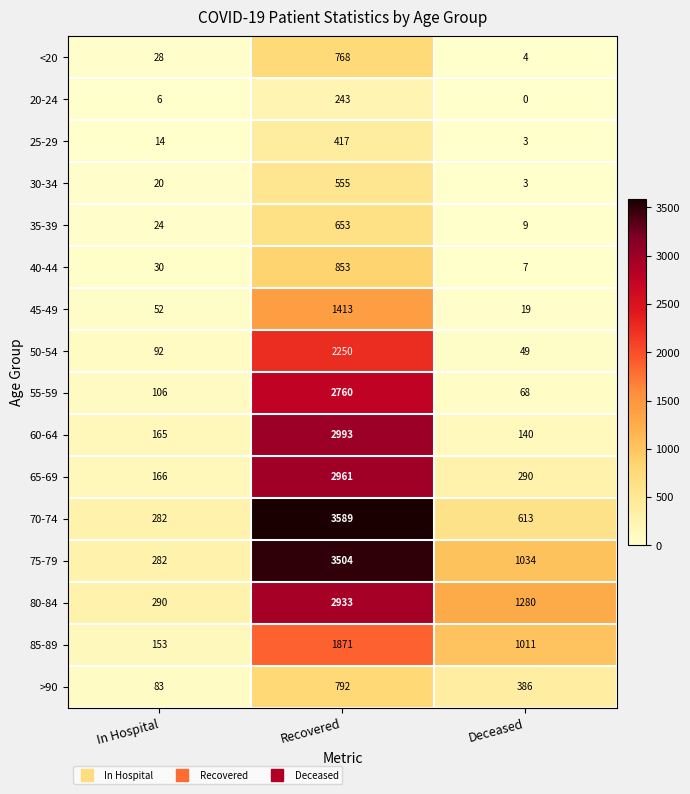

What is the difference between the 25-29 values at In Hospital and Deceased?

11